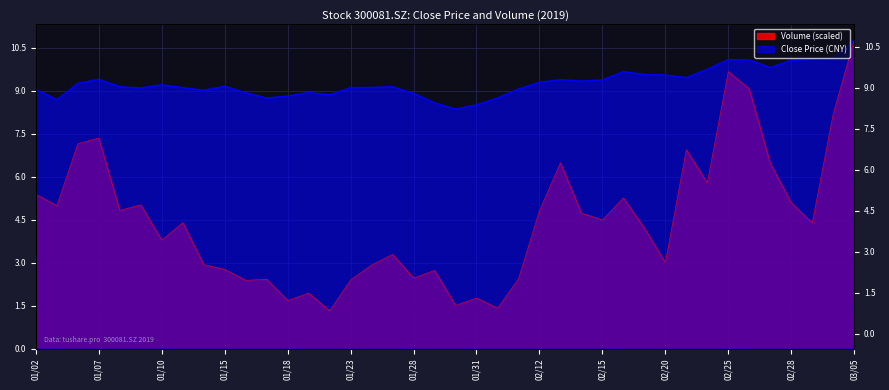

How many interior local peaks does the vol series have?

12